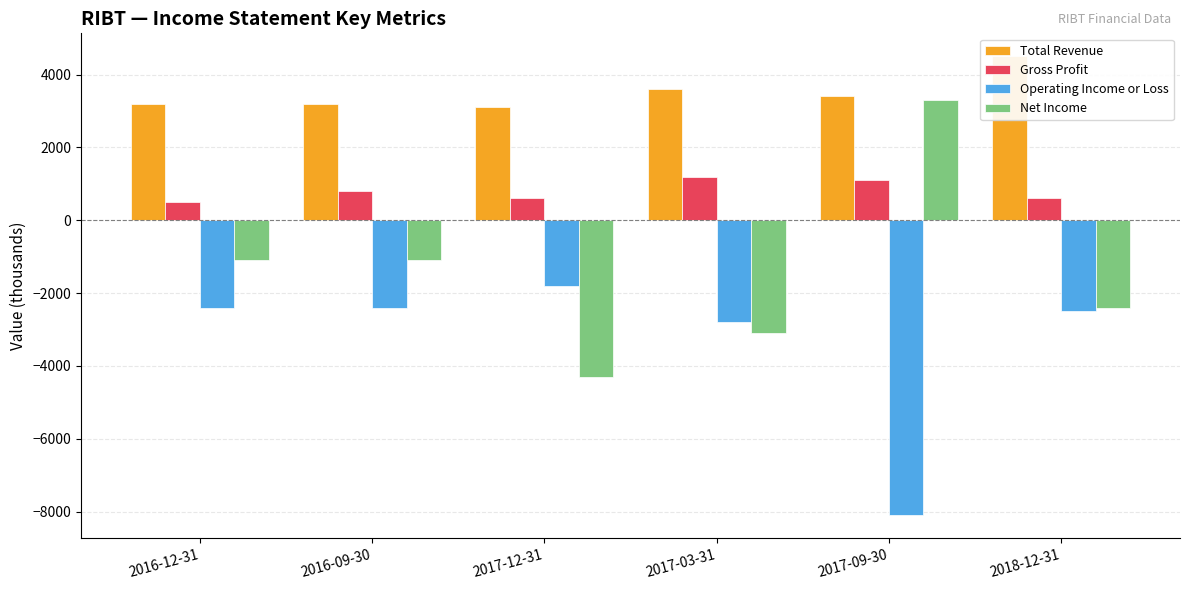

What is the difference between the maximum and minimum values in the Operating Income or Loss series?

6300